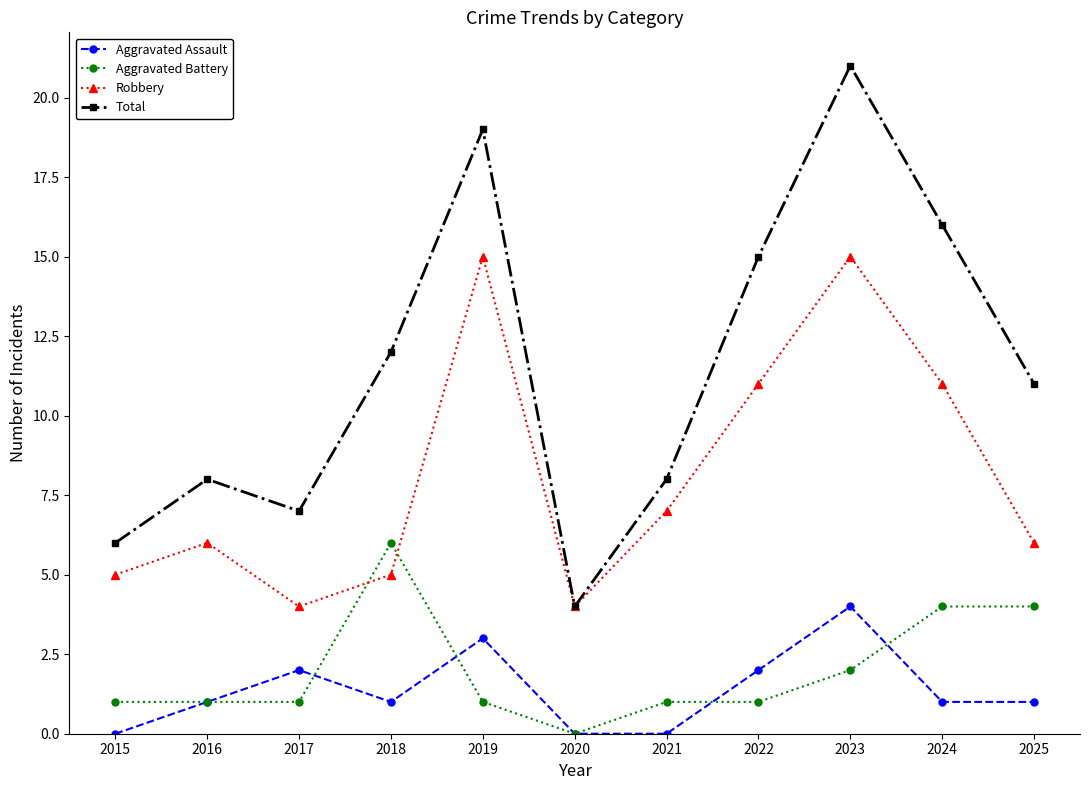

What is the lowest value of the Robbery series?

4